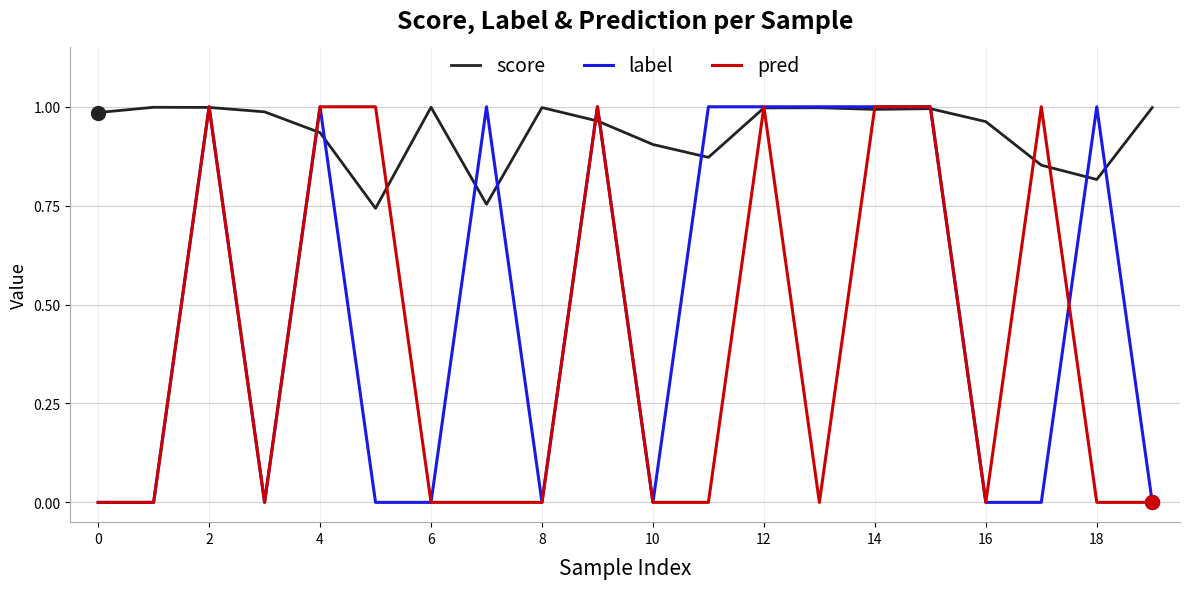

What are all the series names shown in the legend?

score, label, pred